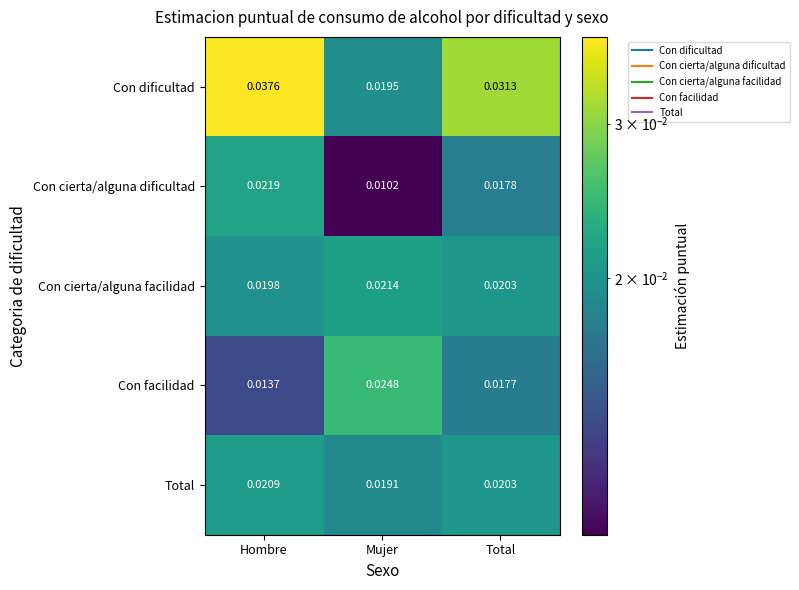

At how many categories does at least one series exceed 0?

3